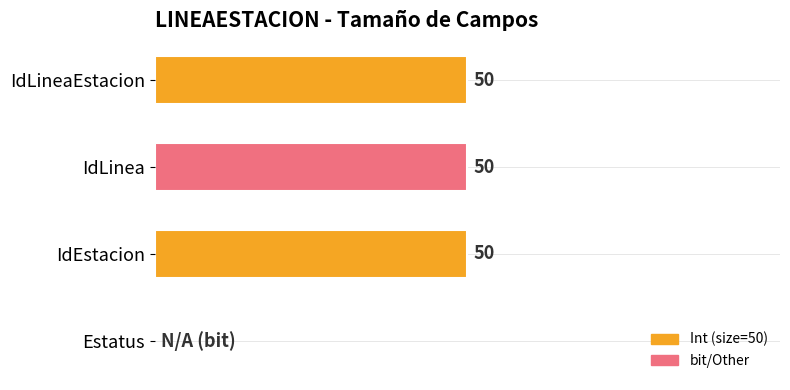

Between IdLinea and Estatus, which is larger?

IdLinea